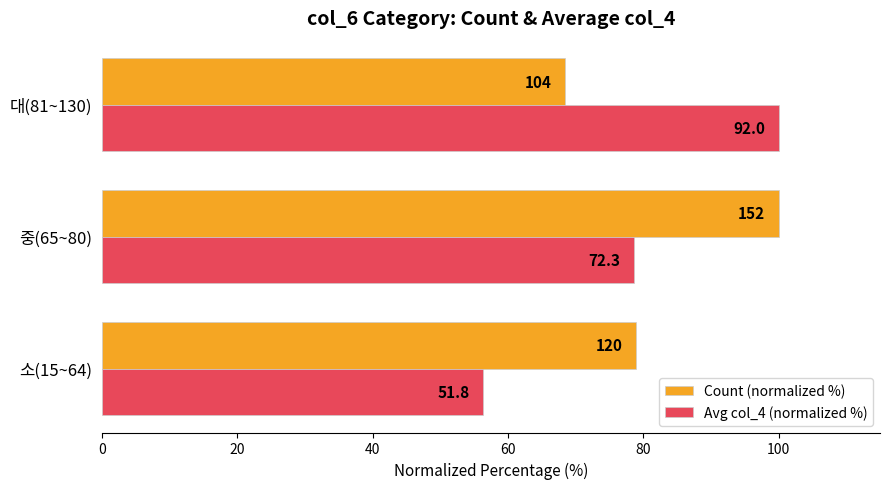

What are all the series names shown in the legend?

Count (normalized %), Avg col_4 (normalized %)